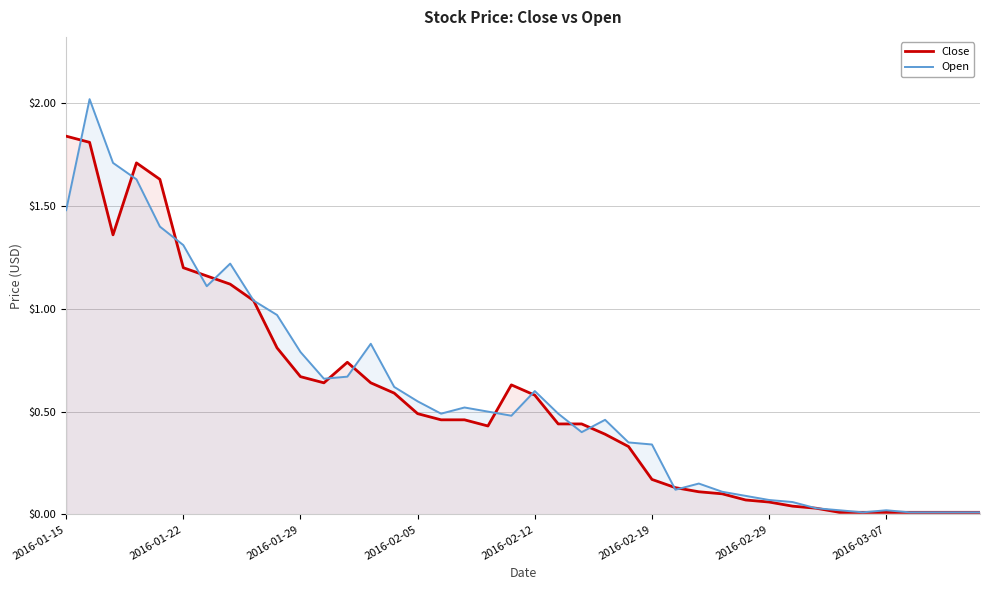

How many lines are shown in the chart?

2